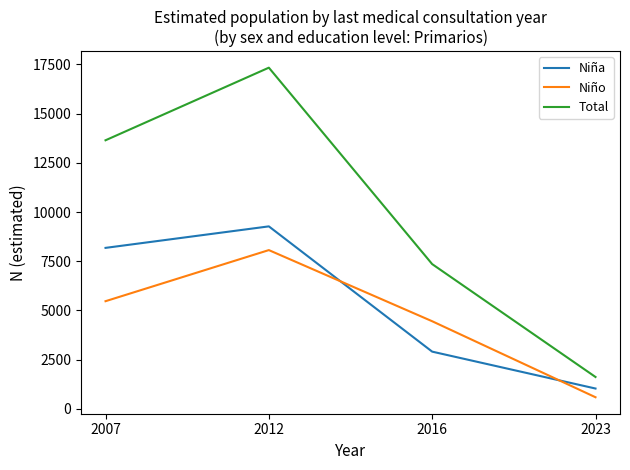

Read the Niña value at 2023, to the nearest 50.

1050